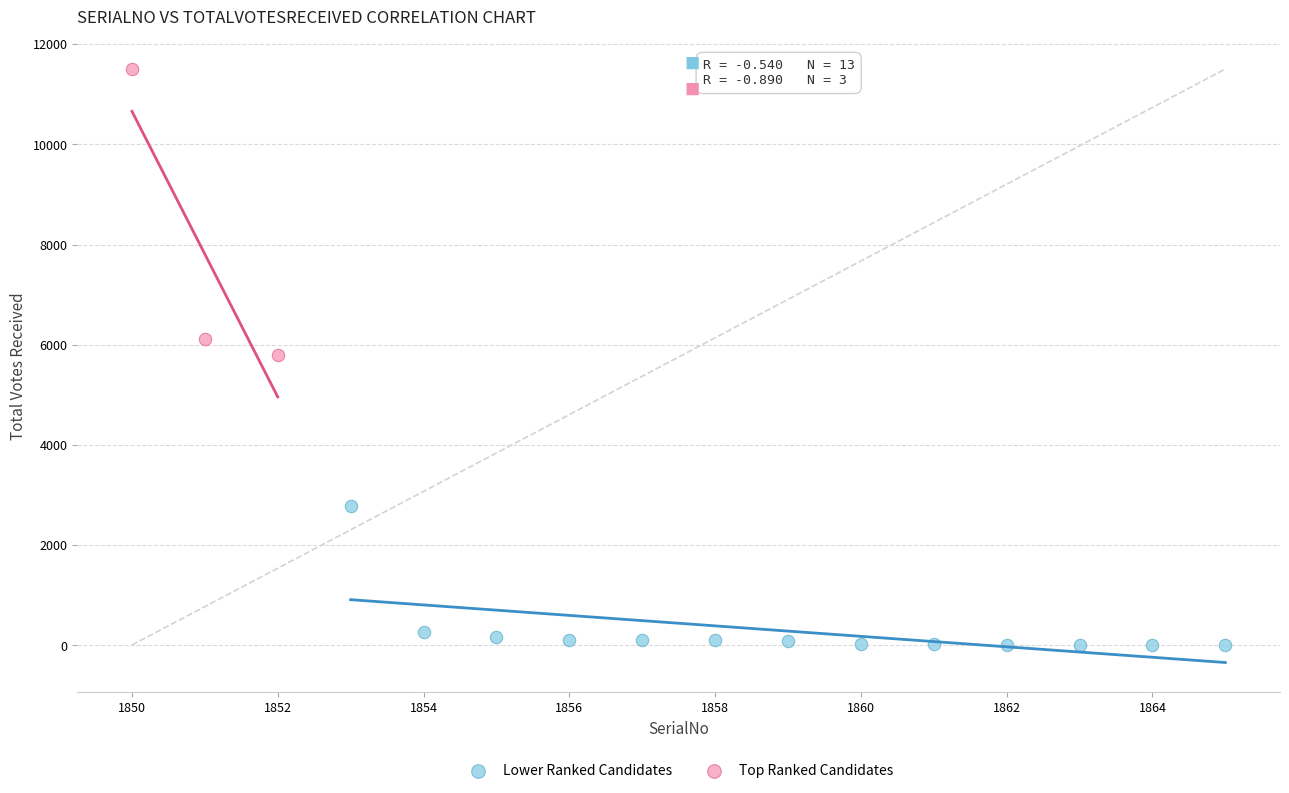

Which series has the largest Y range (max minus min)?

Top Ranked Candidates